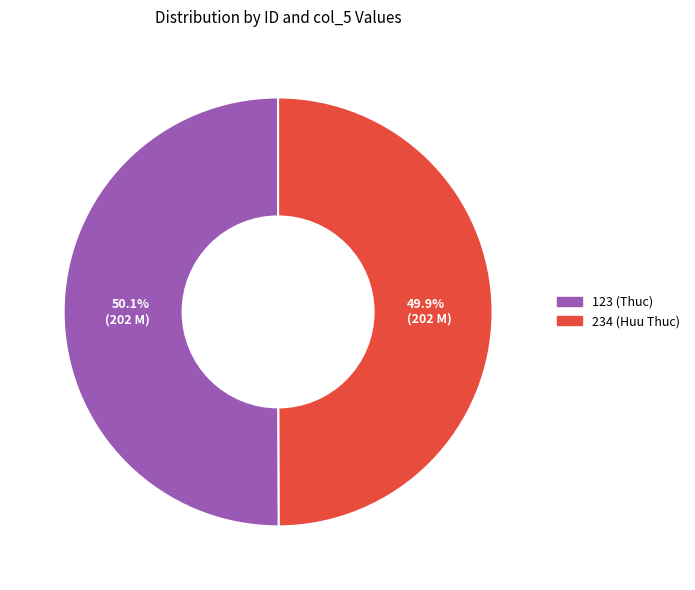

What percentage do 49.9% (202 M) and 50.1% (202 M) together represent?

100.0%